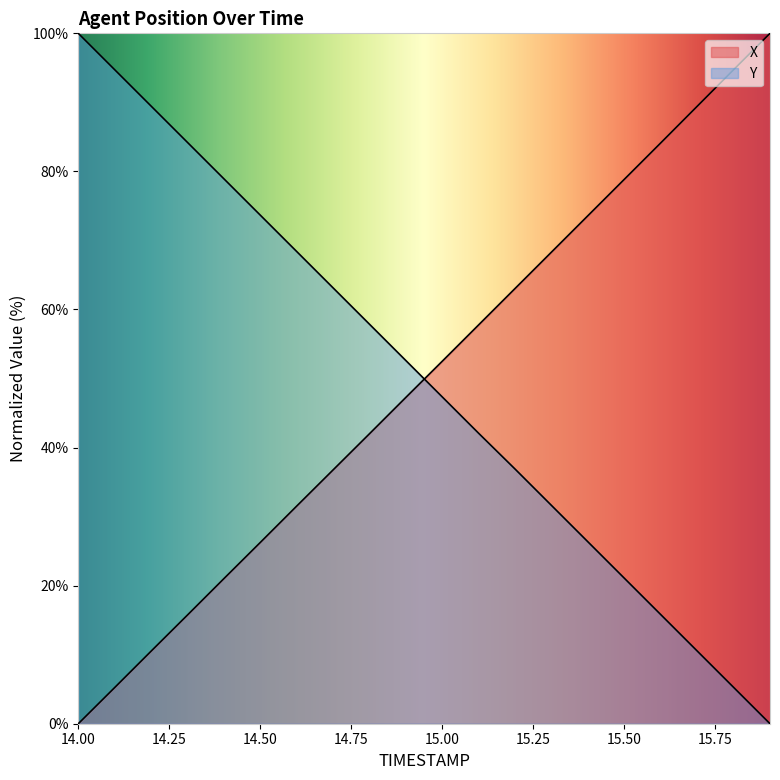

At which label does X first exceed 52?

15.0